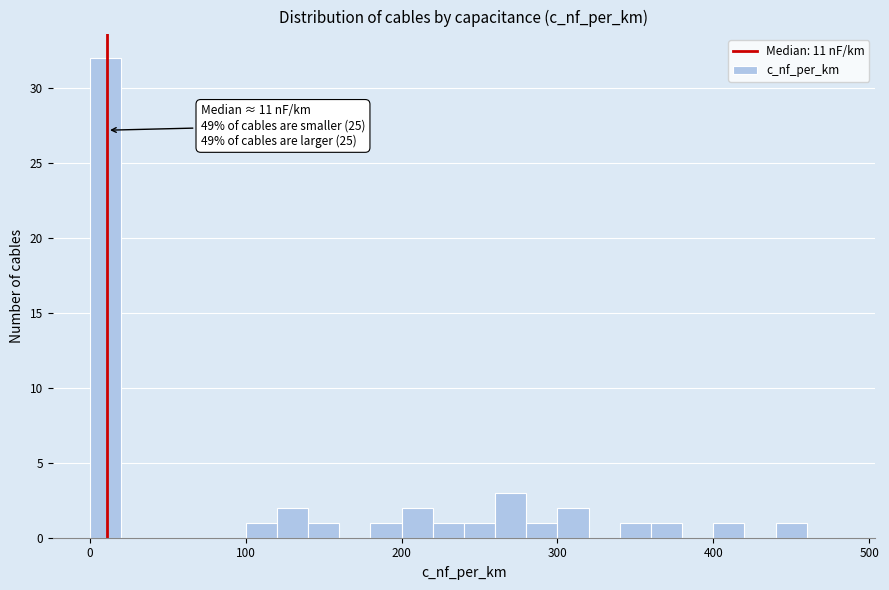

Around what value on the x-axis is the tallest bar? Give the approximate position of its centre, as read against the axis.

10